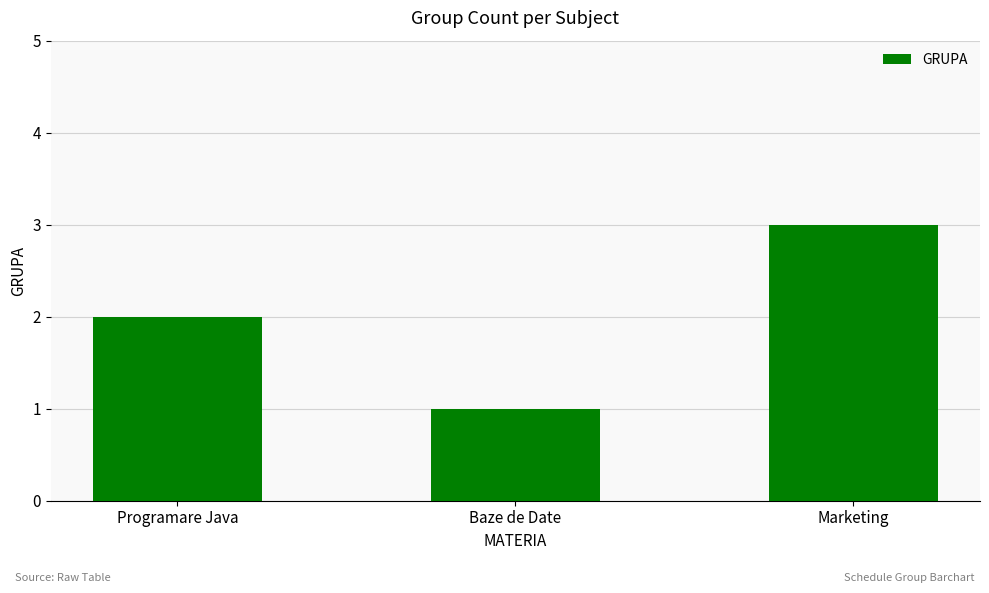

True or false: the data shows 1 at Marketing.

False